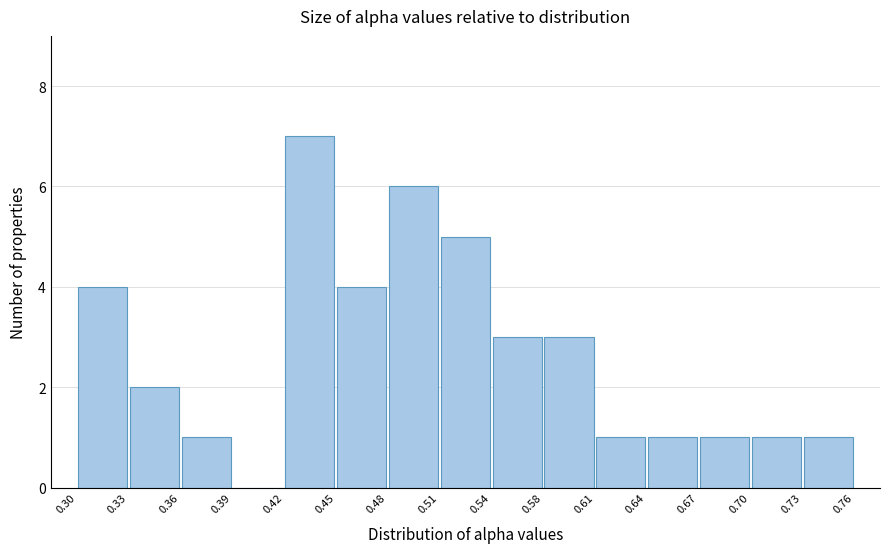

What is the height of the bar covering 0.33 to 0.36 on the x-axis? The values are not printed on the chart, so give them approximately, as read against the axis.

2